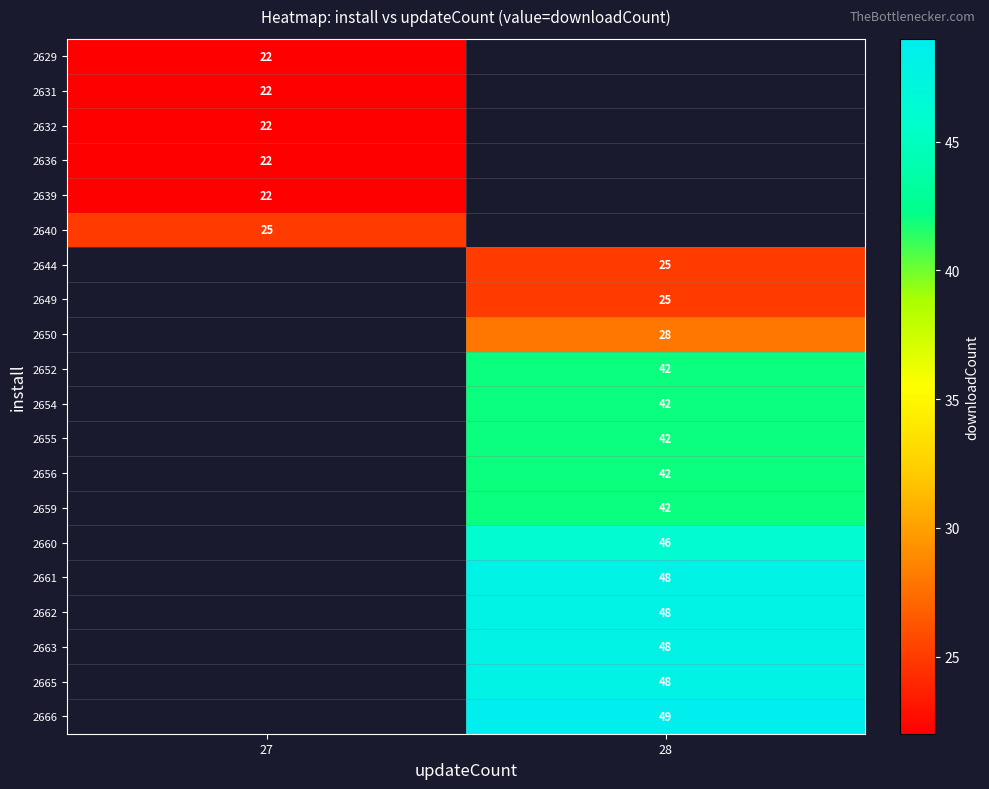

The 2649 series shows 25 at 28. True or false?

True